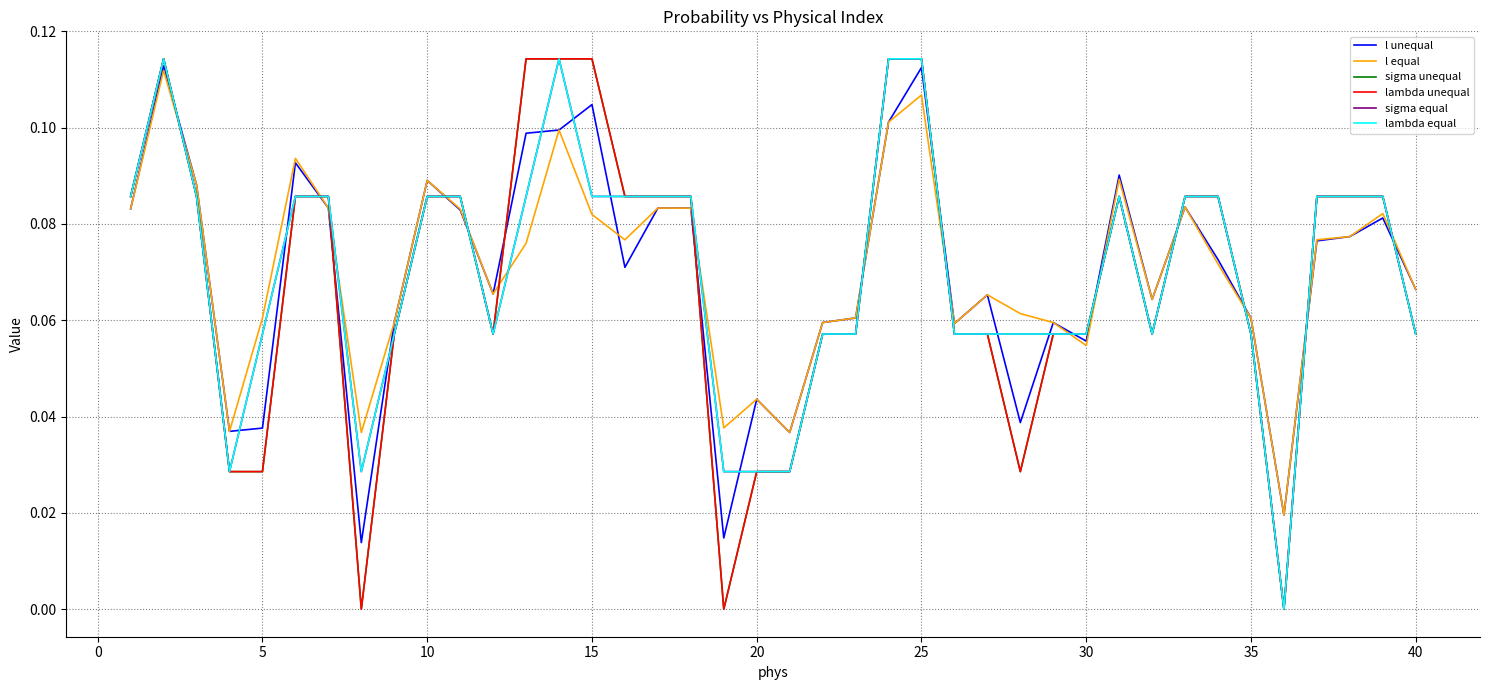

Does the chart display data point markers on the line(s)?

No